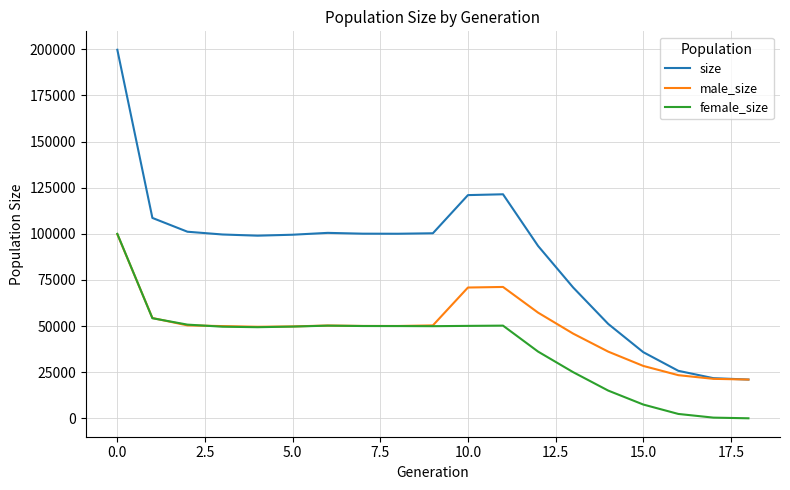

Rank the series by their average value, from lowest to highest.

female_size, male_size, size